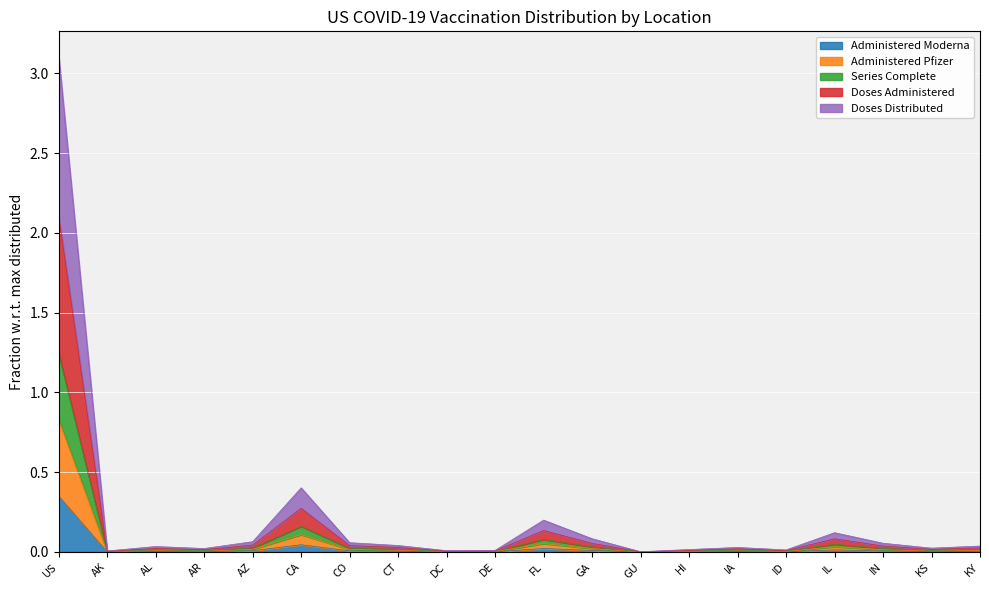

How many lines are shown in the chart?

5